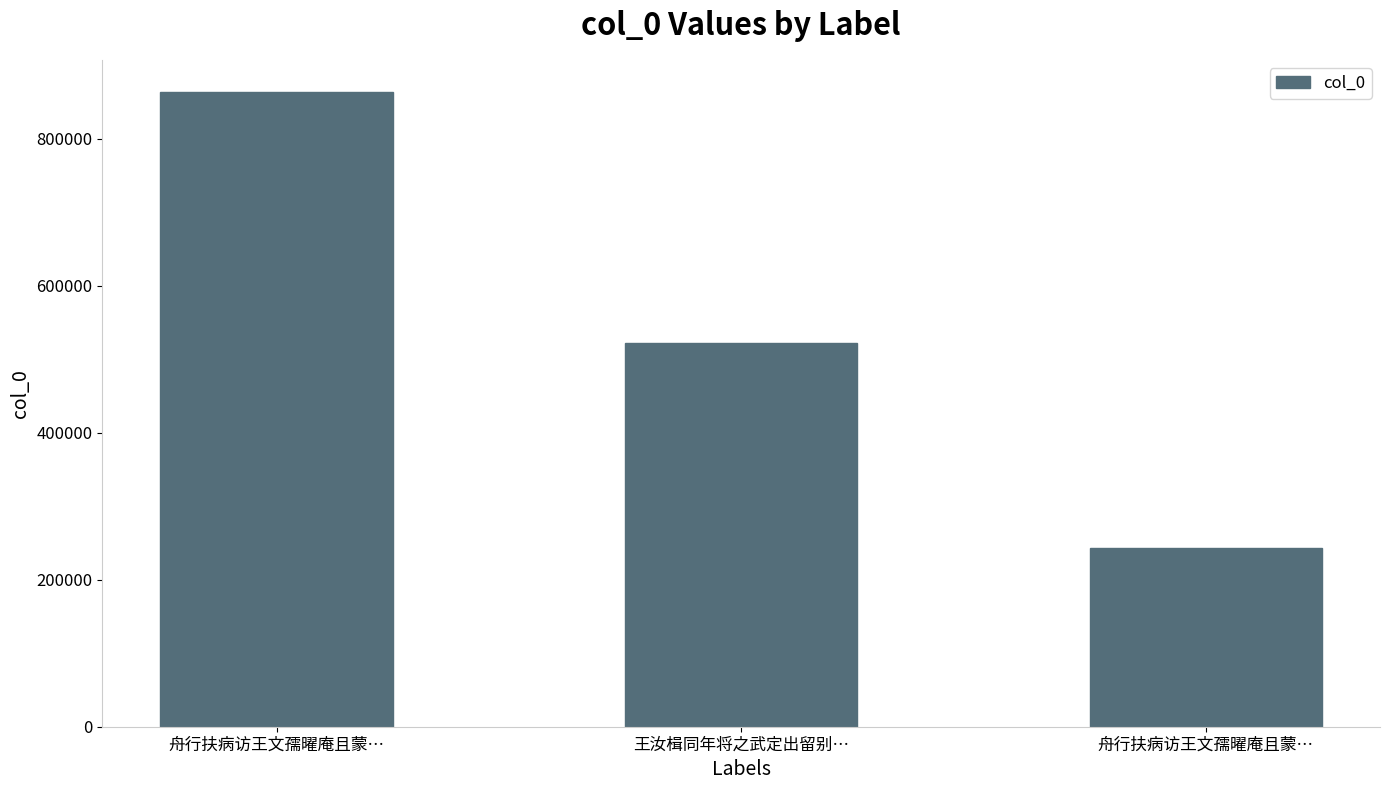

What is the average value?

543101